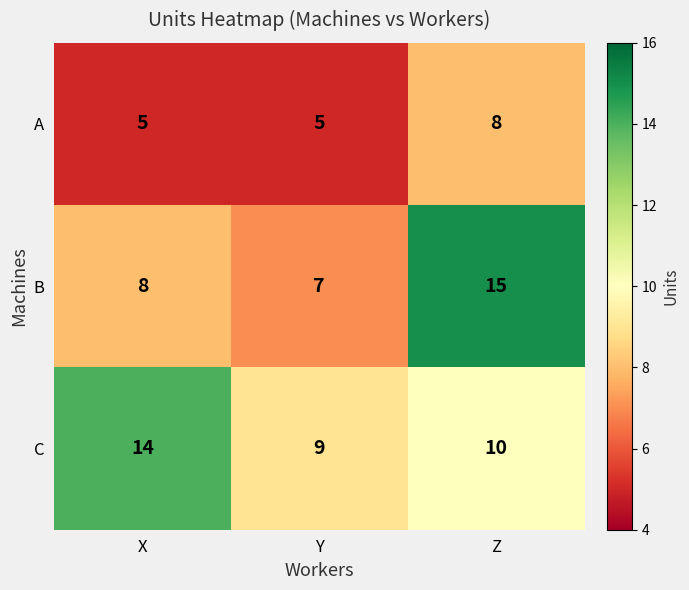

Which category has the highest value across all series?

Z